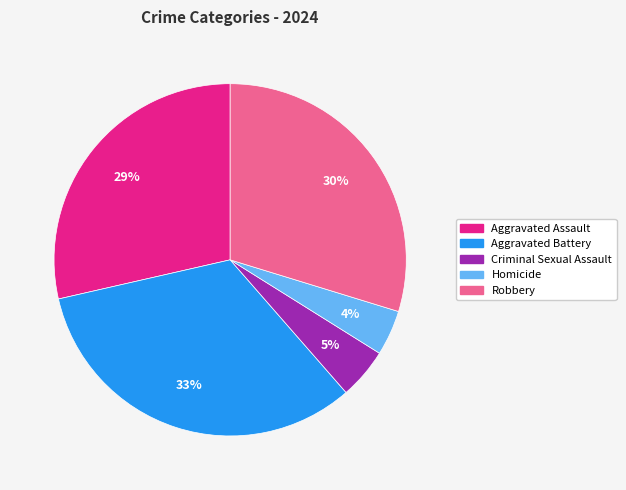

Is the sum of Aggravated Battery and Criminal Sexual Assault greater than half?

No